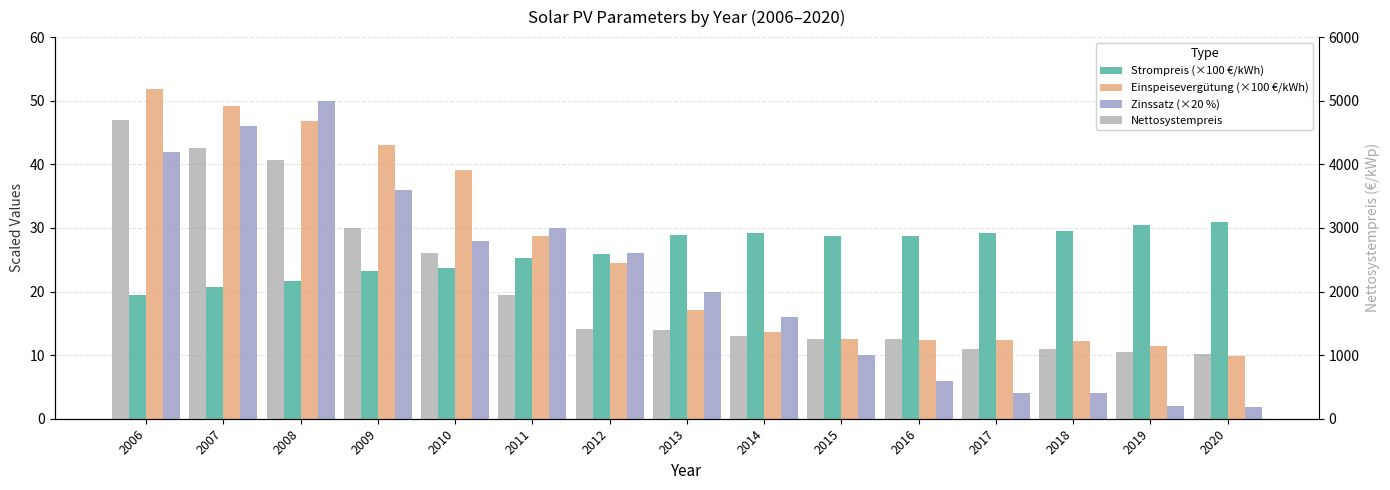

The value of Einspeisevergütung (×100 €/kWh) at 2006 is 51.8. True or false?

True